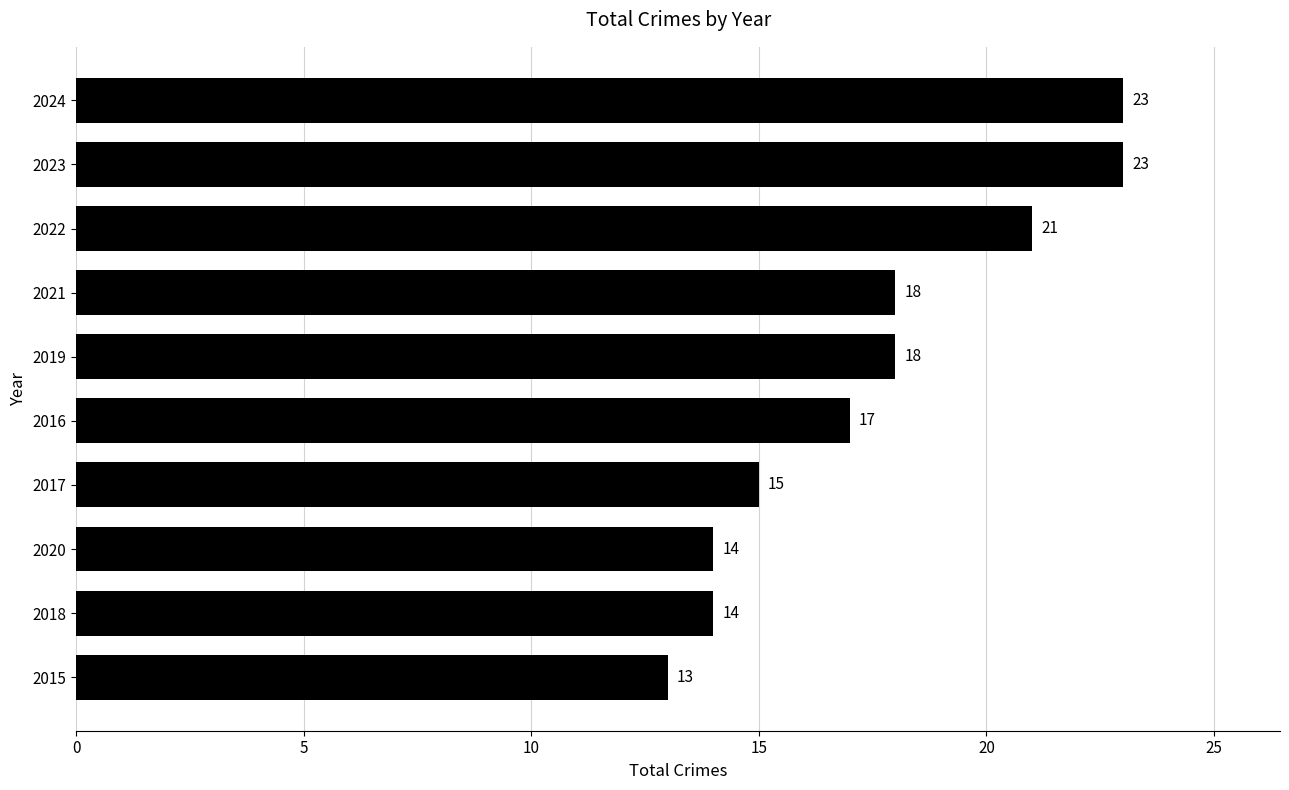

True or false: the data shows 18 at 2019.

True